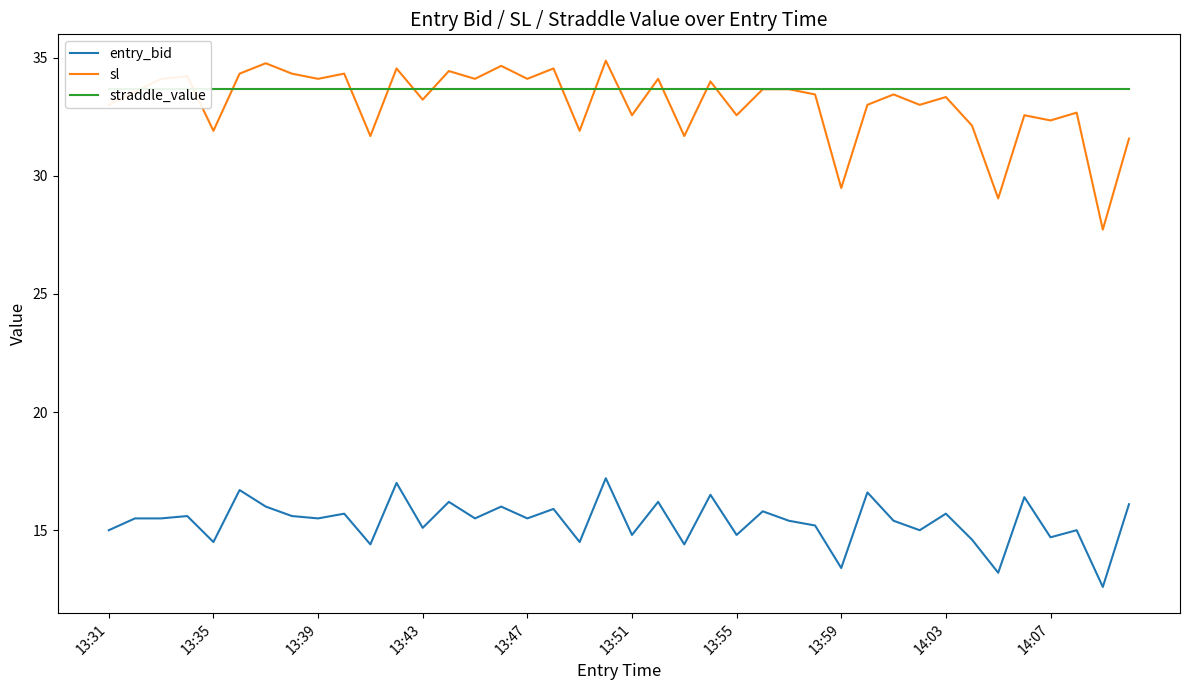

How many data points in sl are less than 33?

14